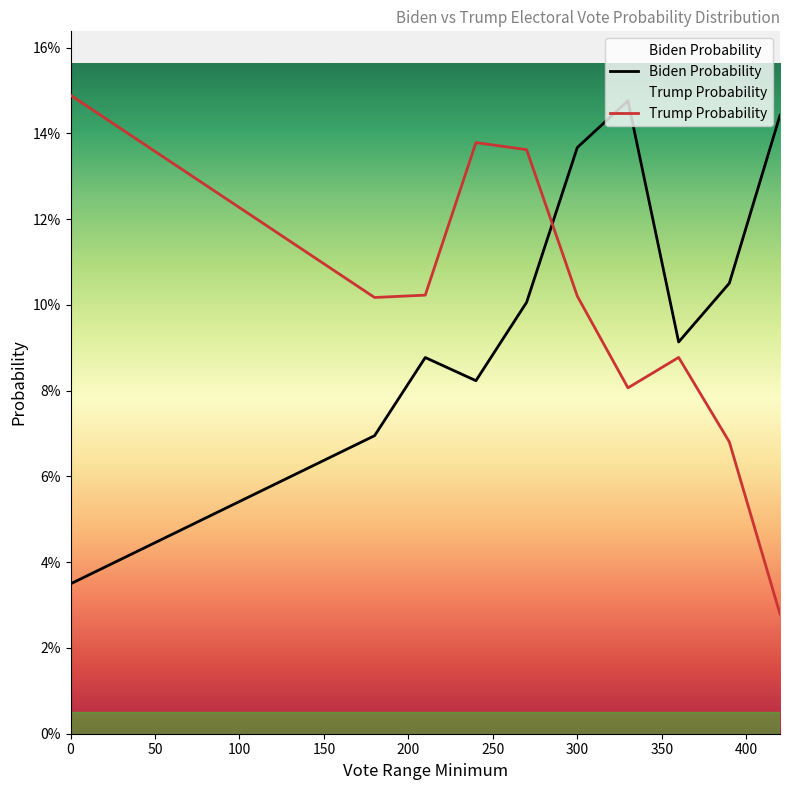

What are all the series names shown in the legend?

Biden Probability, Trump Probability